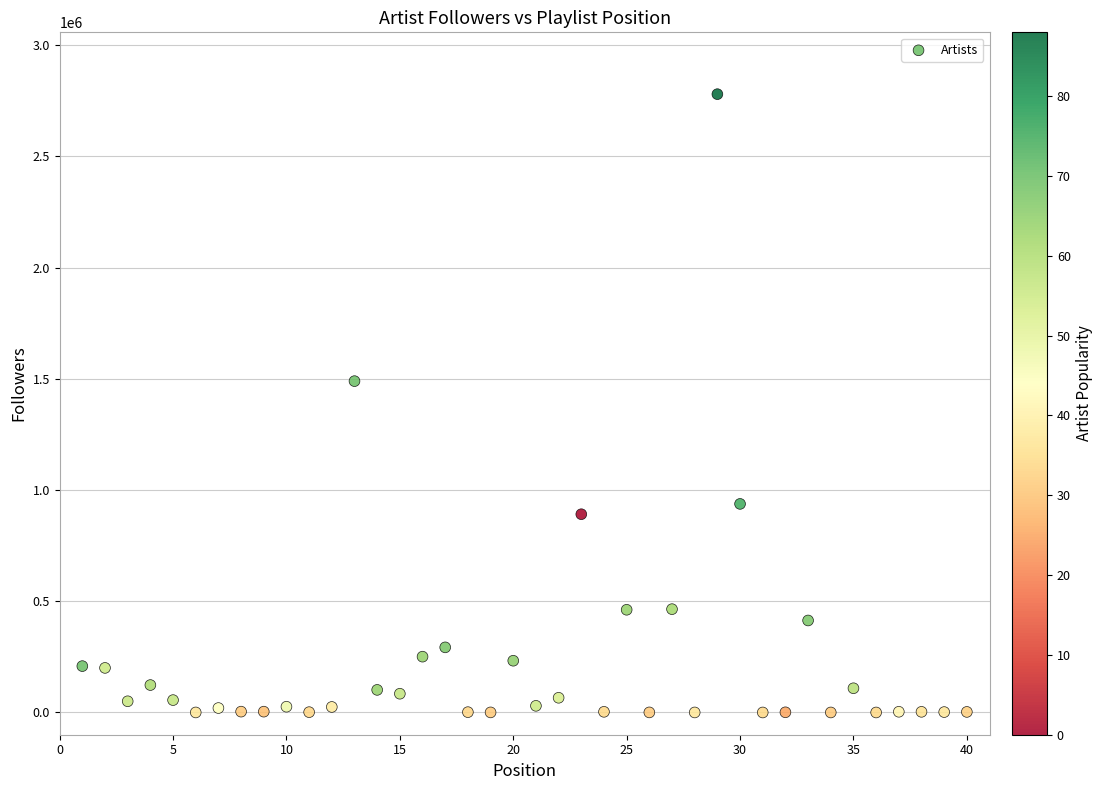

What is the range of X values (max minus min)?

39